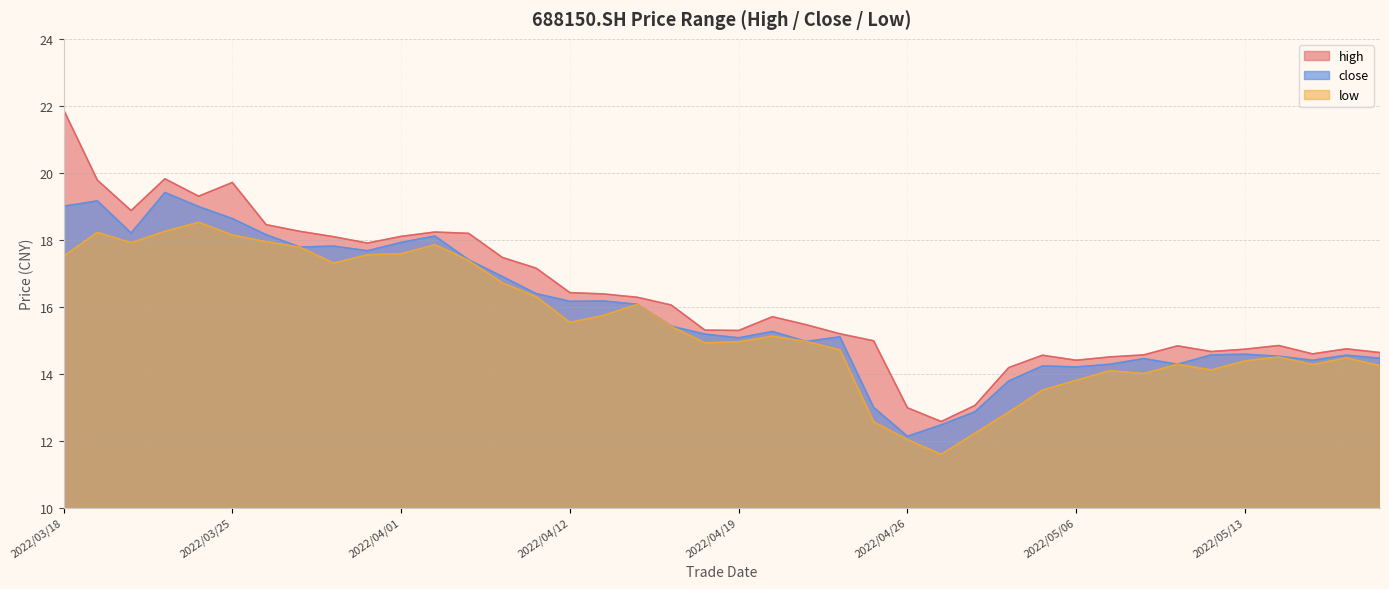

What is the maximum value shown in the chart?

21.9